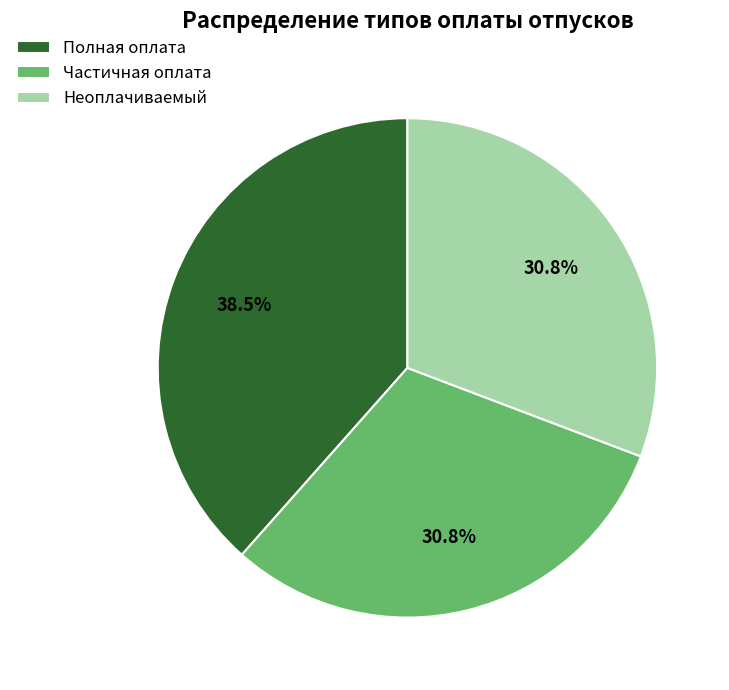

Count the number of slices in the pie.

3